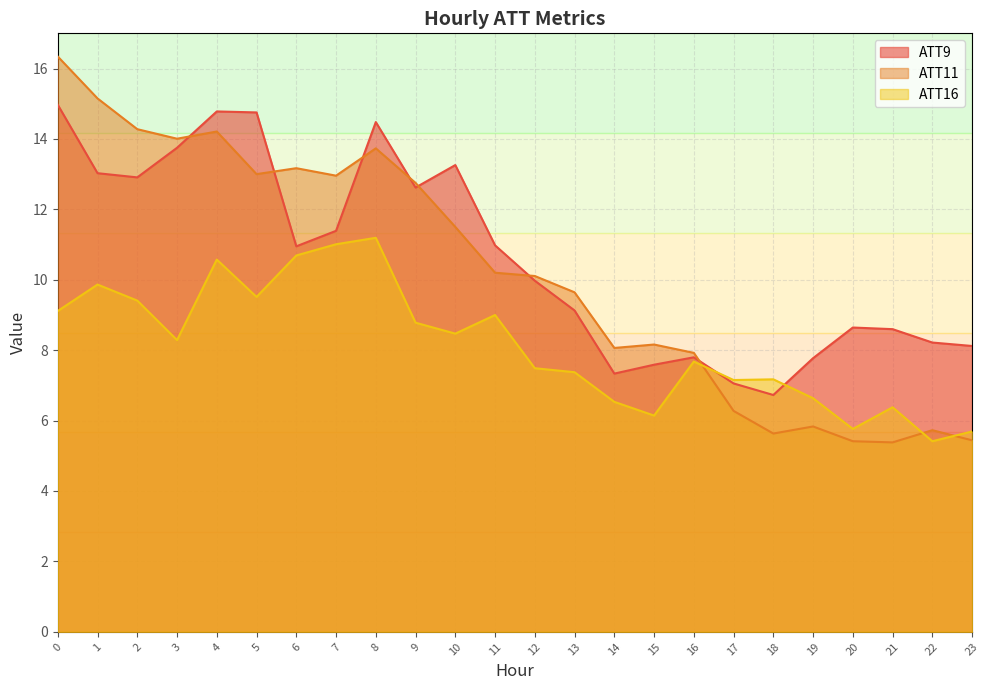

Does the chart have visible grid lines?

Yes